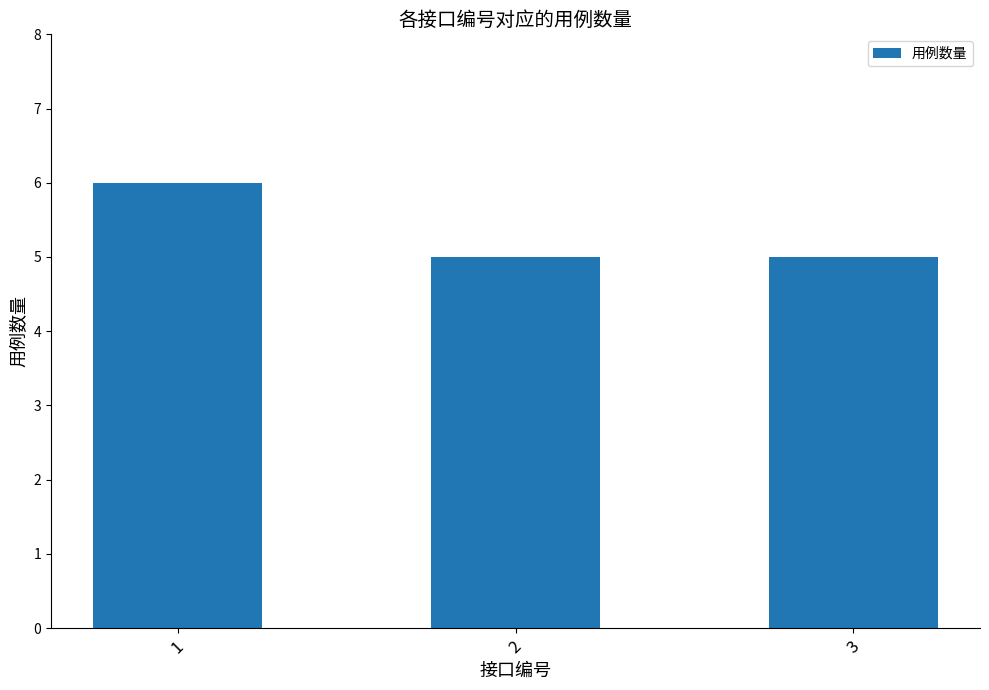

The chart shows a value of 6 at 1. True or false?

True